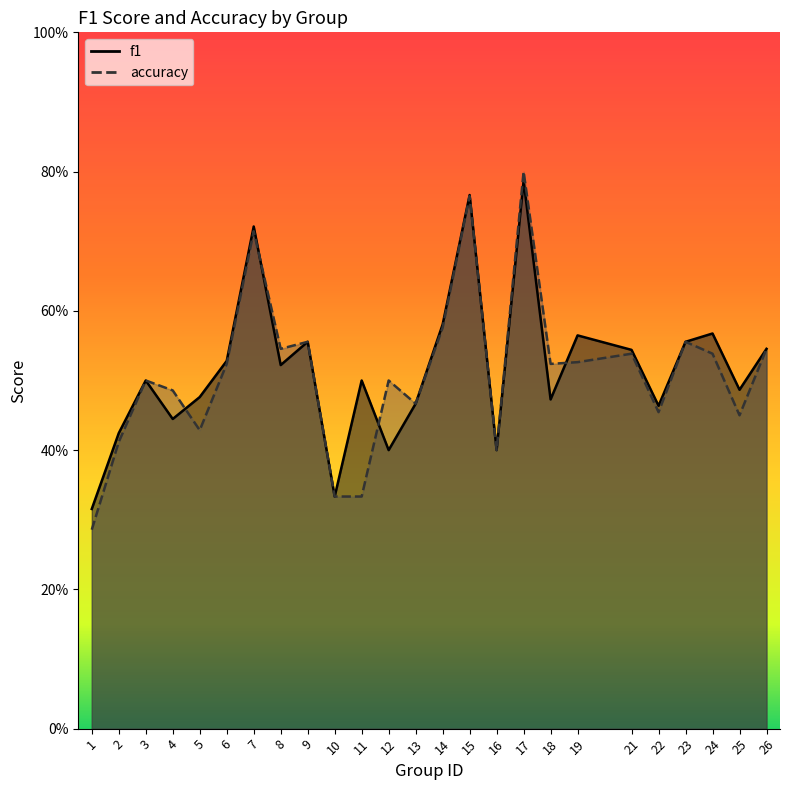

Which series has the largest total across all categories?

f1